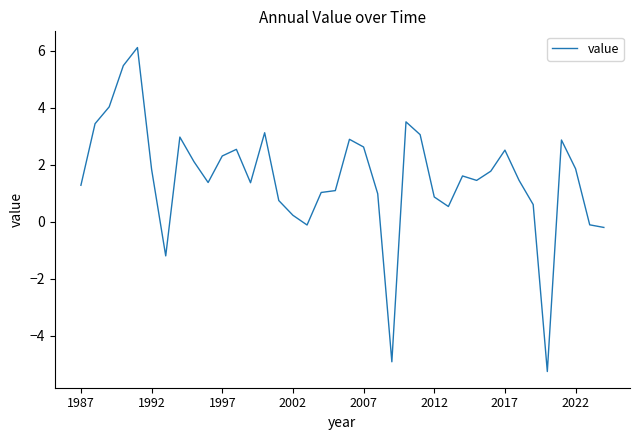

What is the minimum value shown in the chart?

-5.3